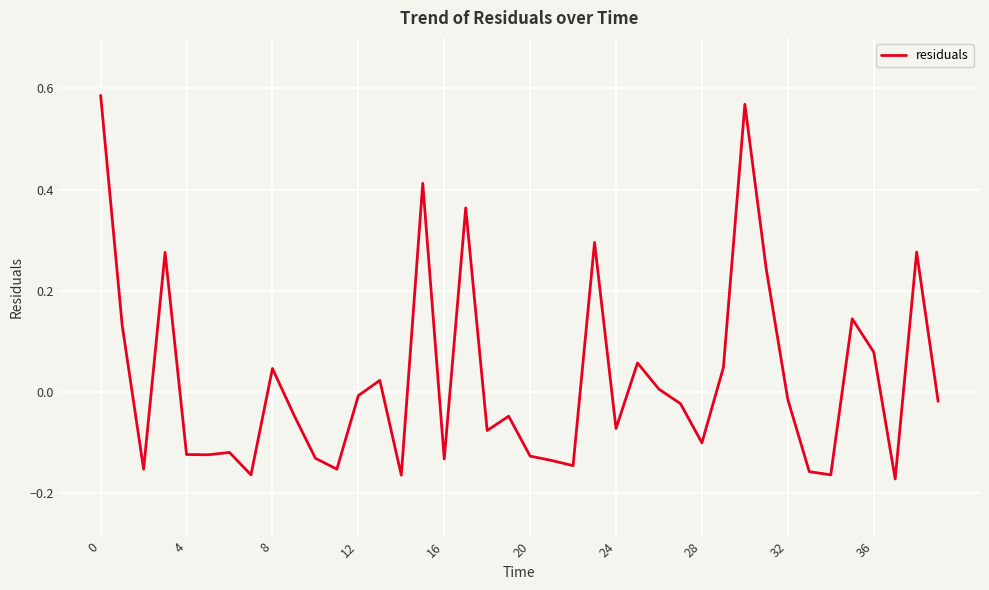

What is the sum of all values?

1.0